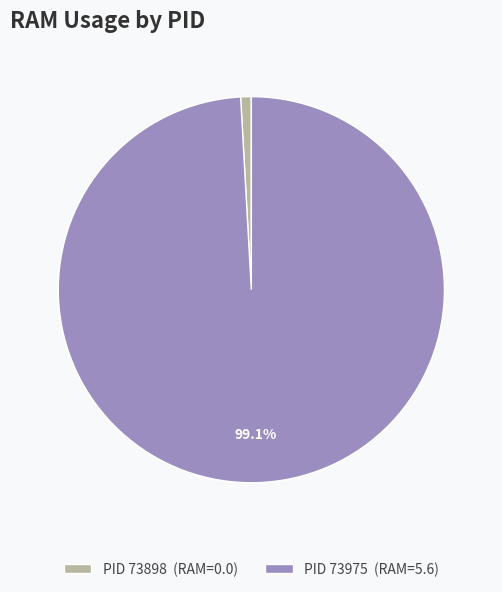

How many segments does this pie chart have?

2